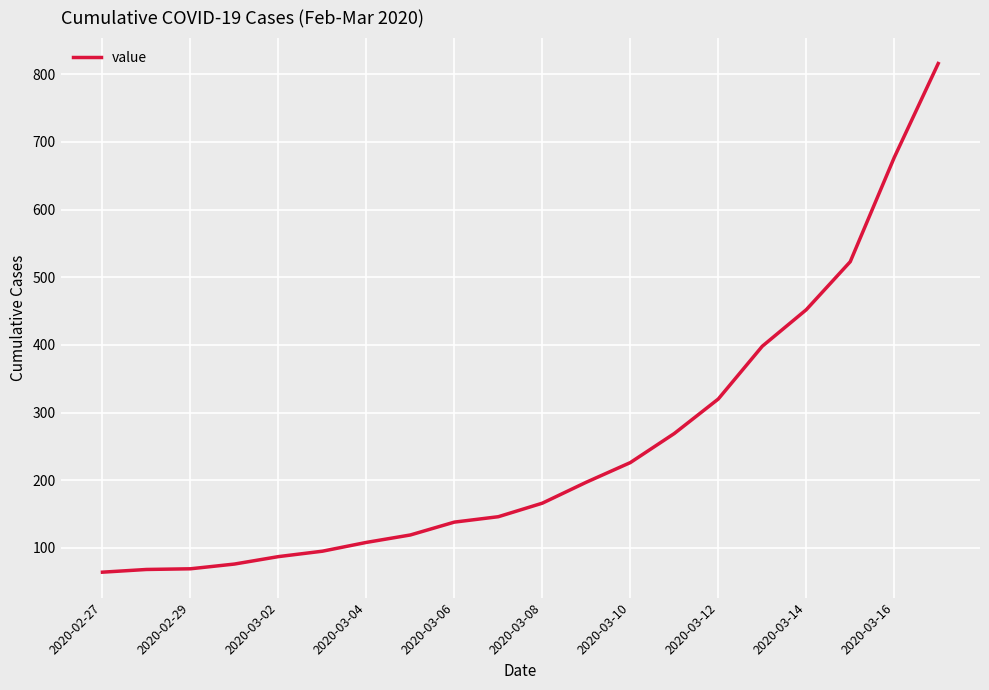

What is the smallest value displayed?

64